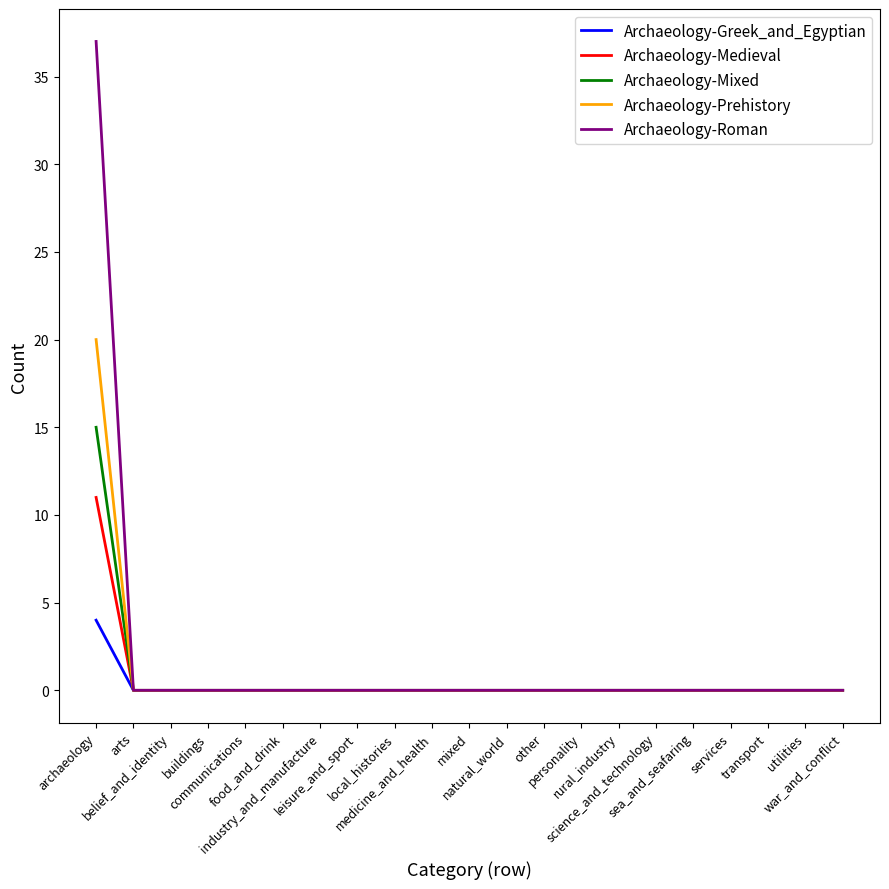

Reading right to left, extract all data points from this chart.

Archaeology-Greek_and_Egyptian: 0	0	0	0	0	0	0	0	0	0	0	0	0	0	0	0	0	0	0	0	4
Archaeology-Medieval: 0	0	0	0	0	0	0	0	0	0	0	0	0	0	0	0	0	0	0	0	11
Archaeology-Mixed: 0	0	0	0	0	0	0	0	0	0	0	0	0	0	0	0	0	0	0	0	15
Archaeology-Prehistory: 0	0	0	0	0	0	0	0	0	0	0	0	0	0	0	0	0	0	0	0	20
Archaeology-Roman: 0	0	0	0	0	0	0	0	0	0	0	0	0	0	0	0	0	0	0	0	37